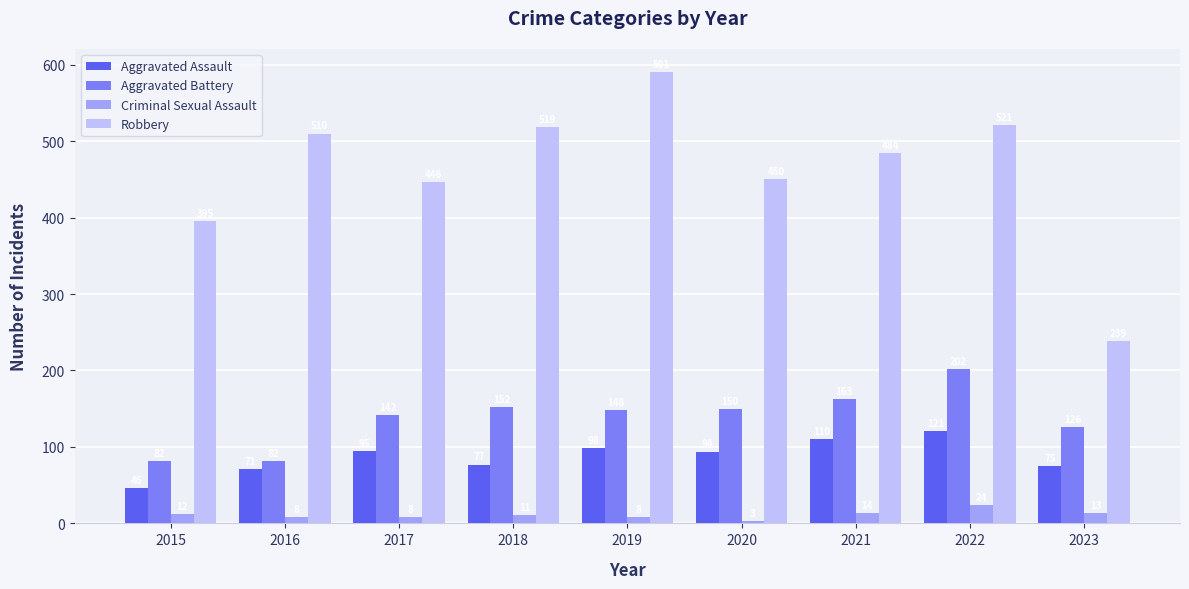

What is the difference between the maximum and second lowest values in the Criminal Sexual Assault series?

16